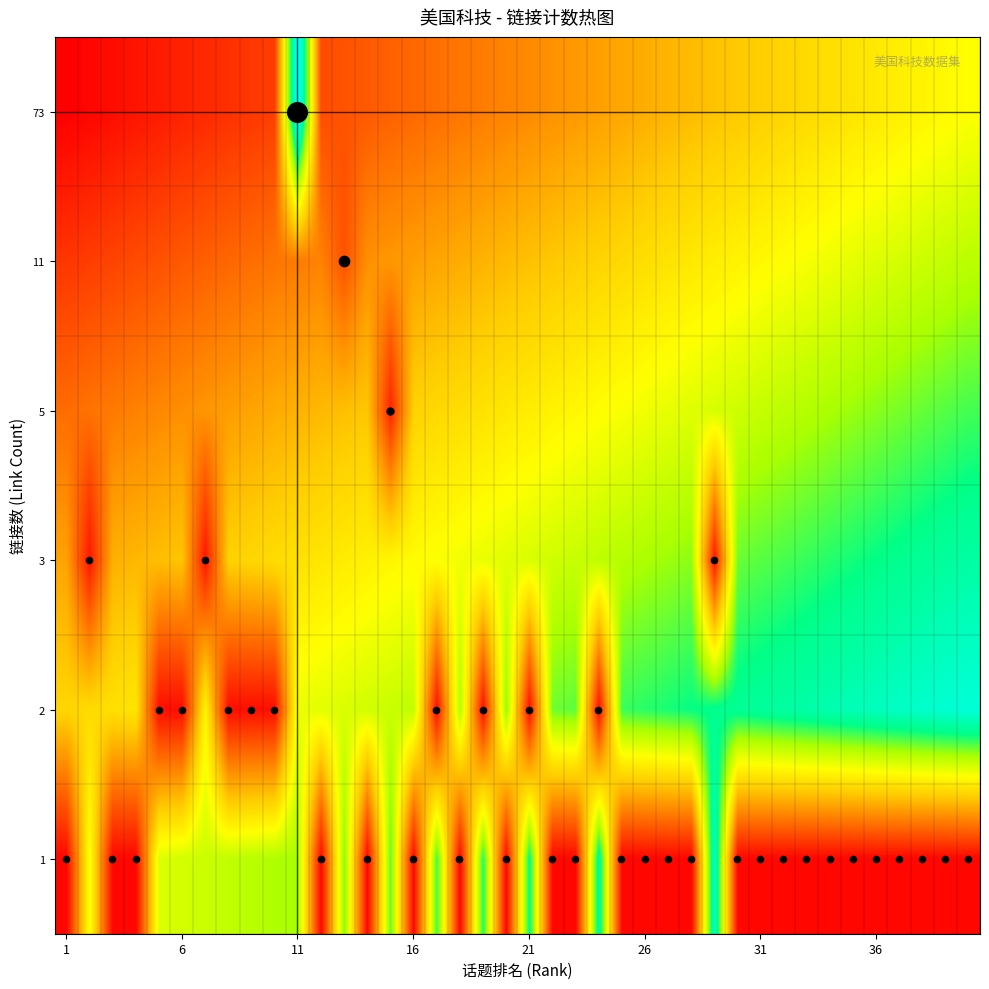

Count the number of data series in this chart.

6